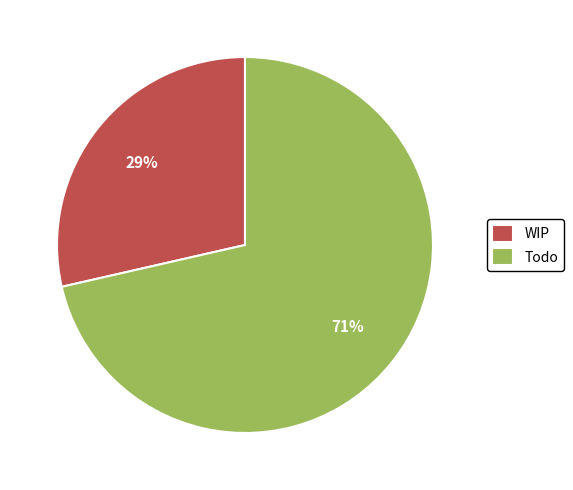

To the nearest percent, what portion does Todo represent?

71%